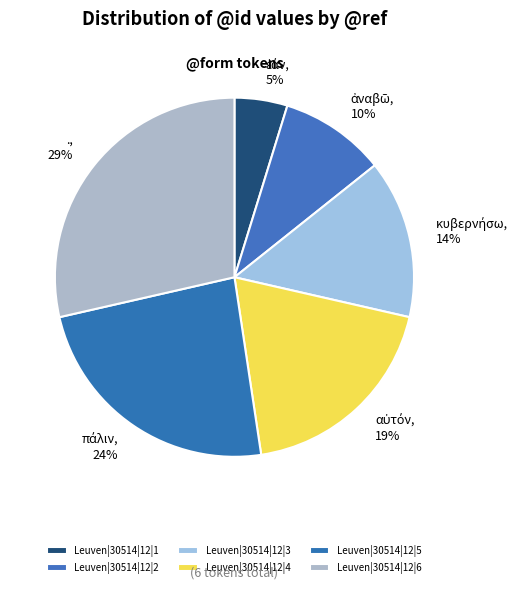

What is the smallest slice in the pie chart?

Leuven|30514|12|1